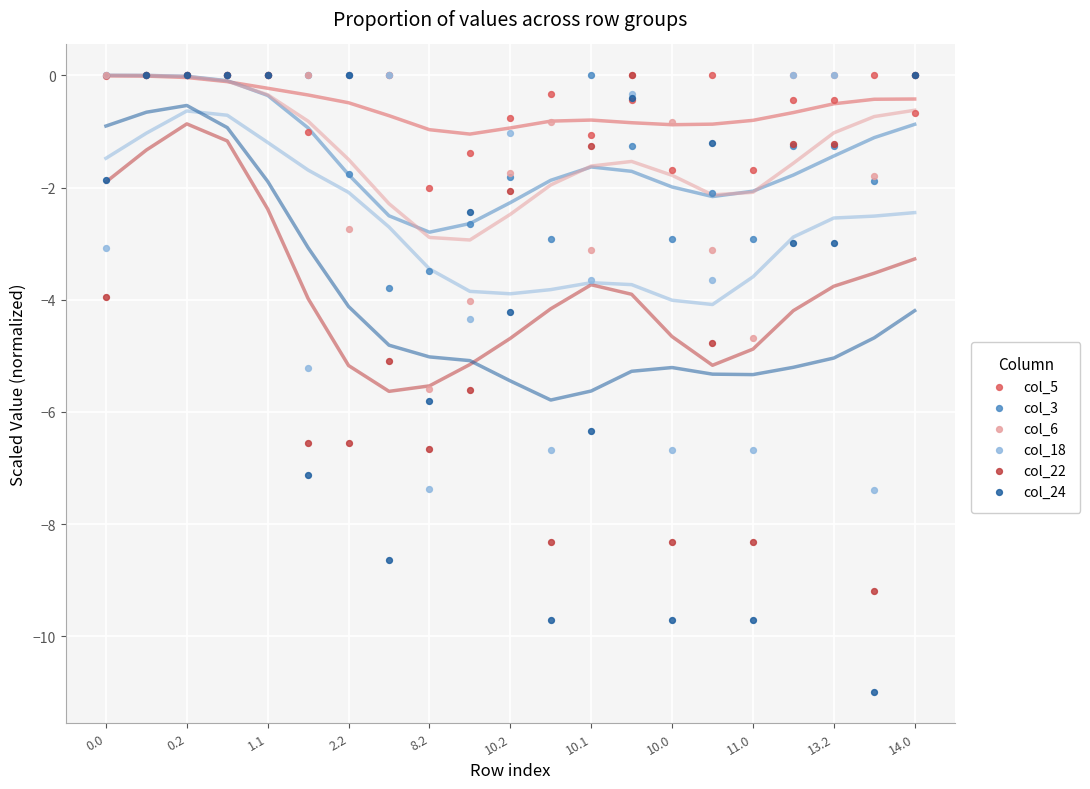

Which series reaches the minimum Y coordinate?

col_24